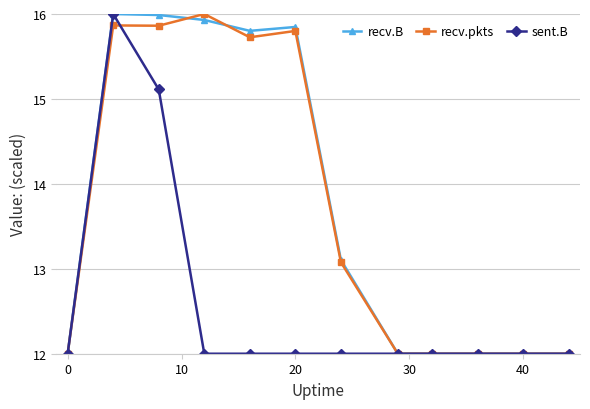

What is the value of the recv.B point at the 12th from the left?

12.0